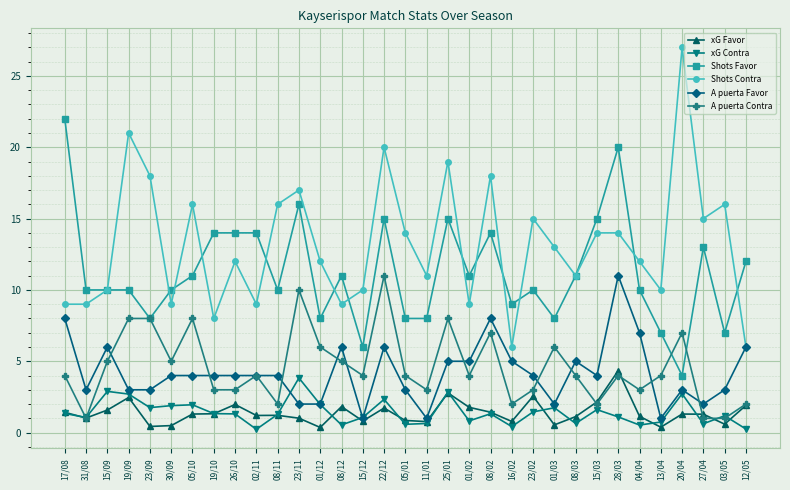

How many lines are shown in the chart?

6